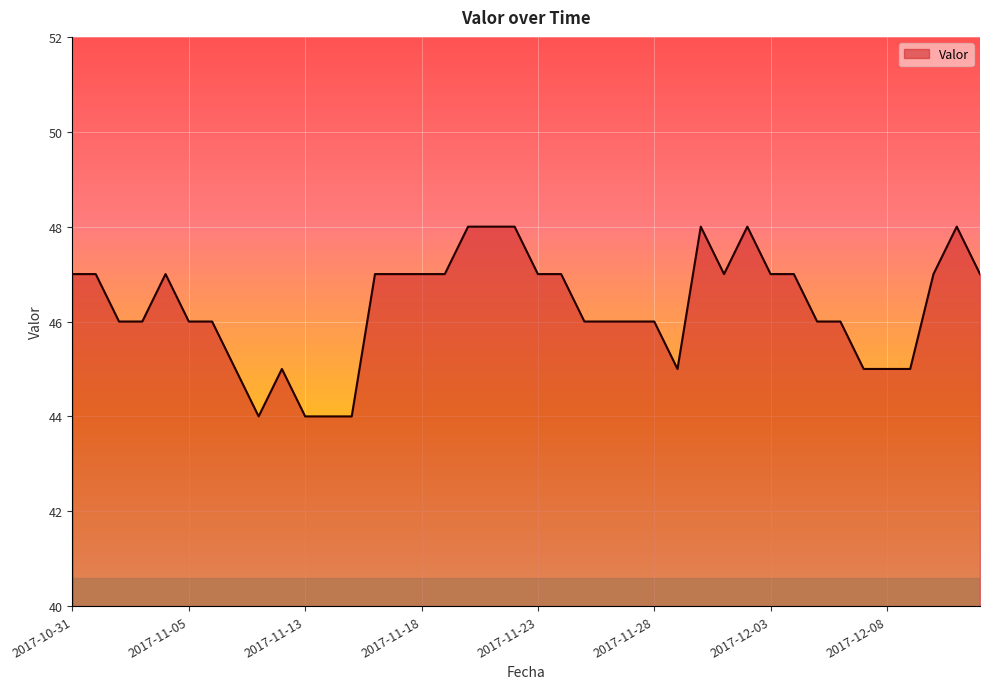

What is the difference between the maximum and minimum values?

4